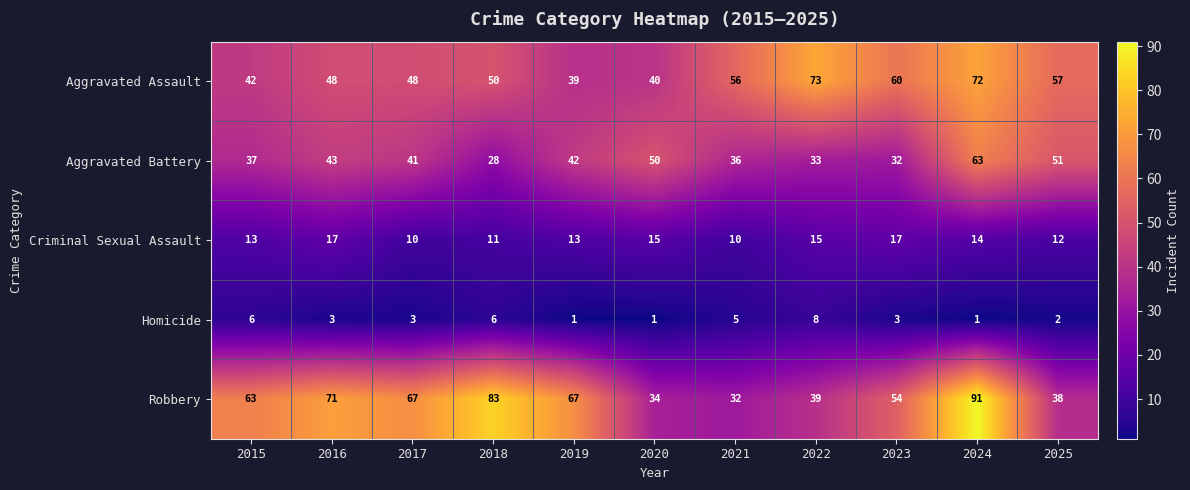

Which series has the largest total across all categories?

Robbery